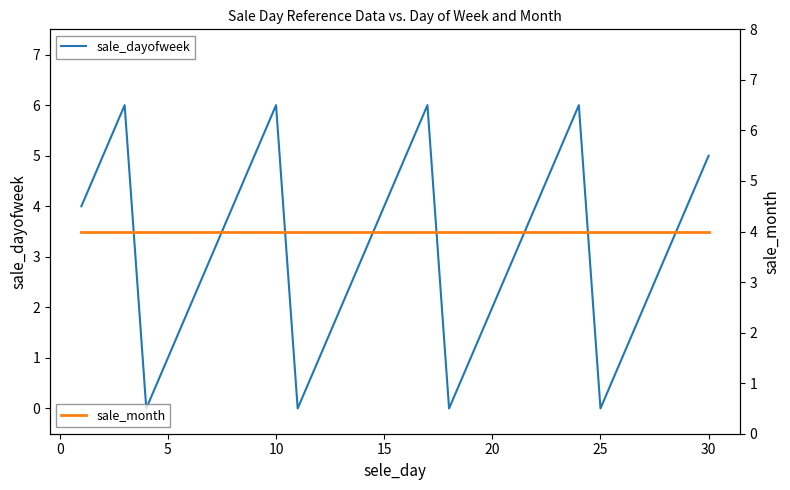

Reading right to left, extract all data points from this chart.

sale_dayofweek: 5	4	3	2	1	0	6	5	4	3	2	1	0	6	5	4	3	2	1	0	6	5	4	3	2	1	0	6	5	4
sale_month: 4	4	4	4	4	4	4	4	4	4	4	4	4	4	4	4	4	4	4	4	4	4	4	4	4	4	4	4	4	4